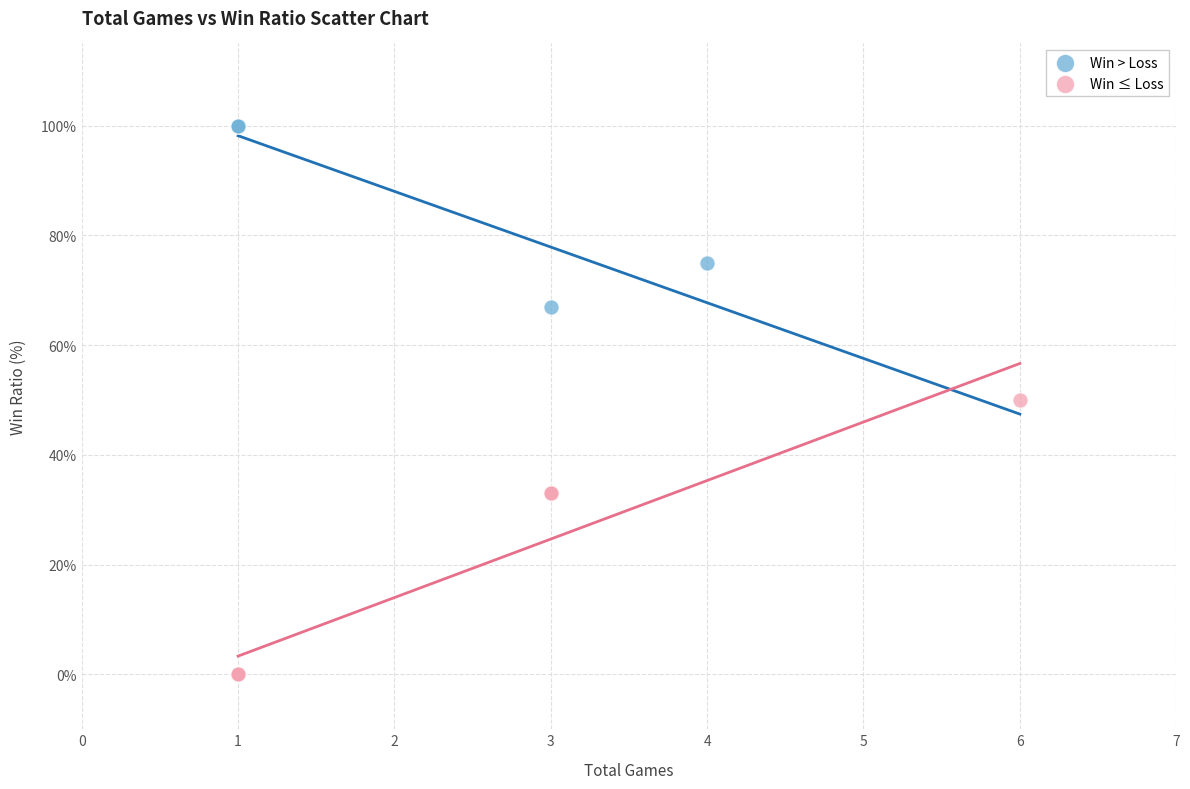

Which series has the largest Y range (max minus min)?

Win ≤ Loss